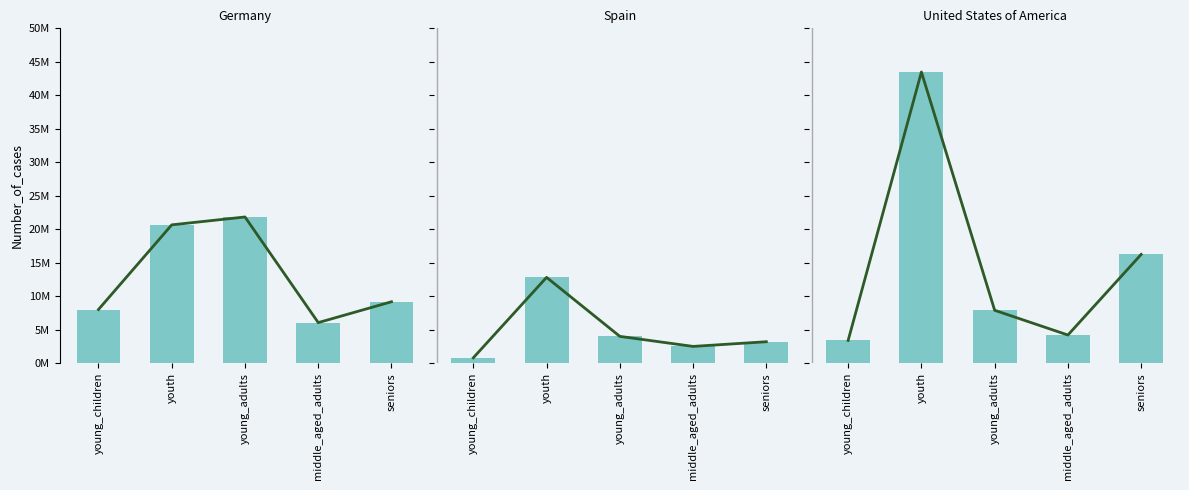

At how many categories does at least one series exceed 15?

3